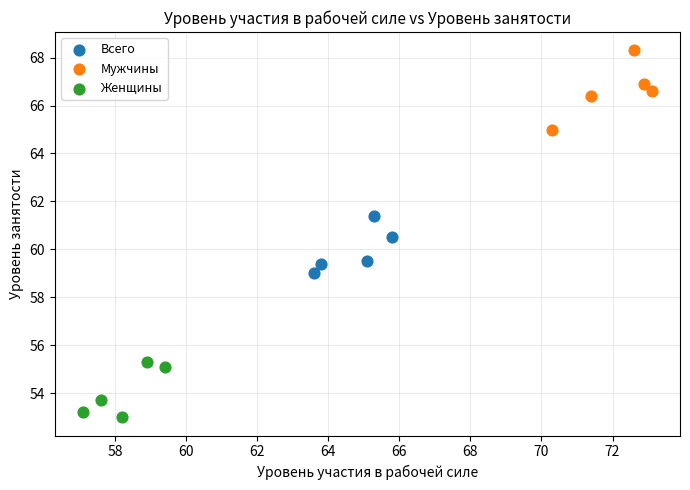

What are all the series names shown in the legend?

Всего, Мужчины, Женщины